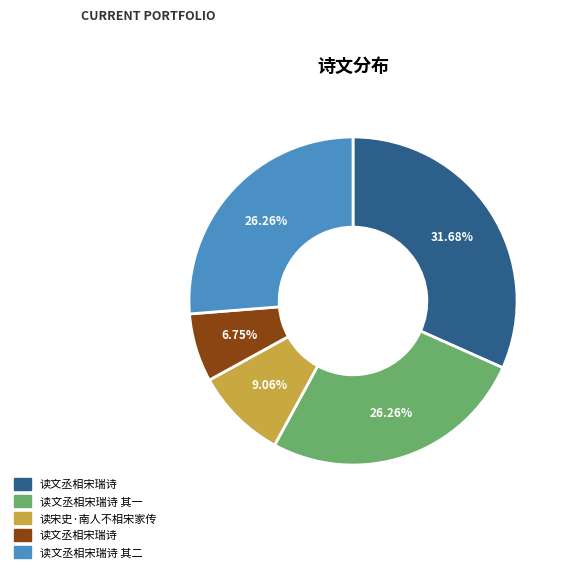

Is there any slice that represents more than half of the pie?

No